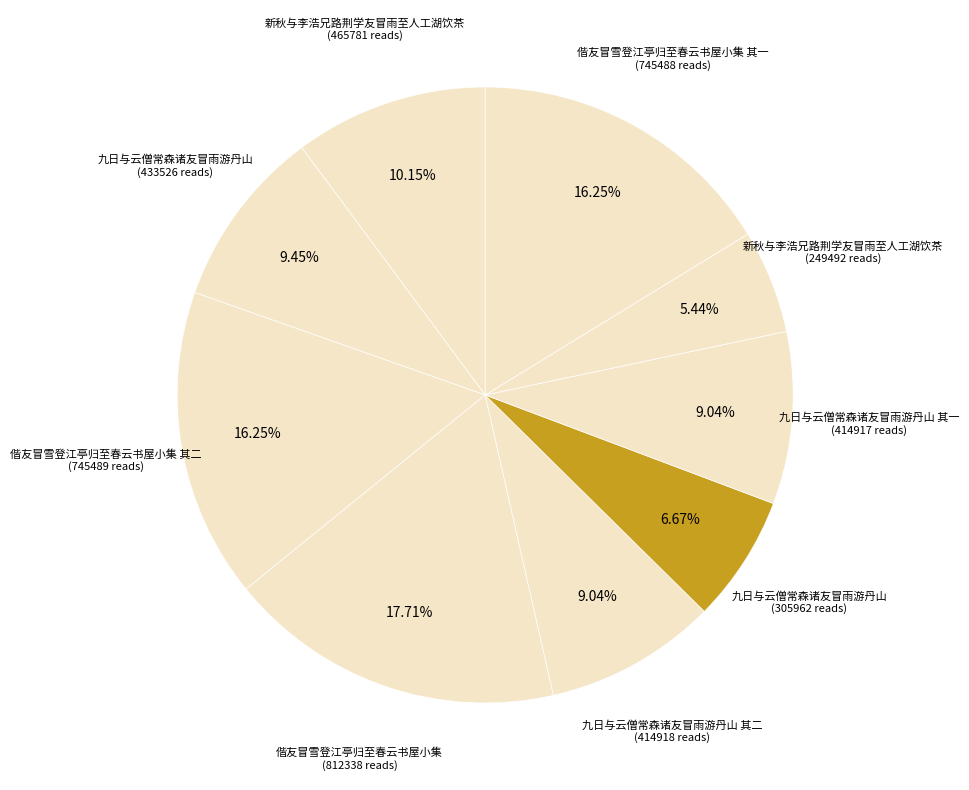

What is the largest slice in the pie chart?

偕友冒雪登江亭归至春云书屋小集